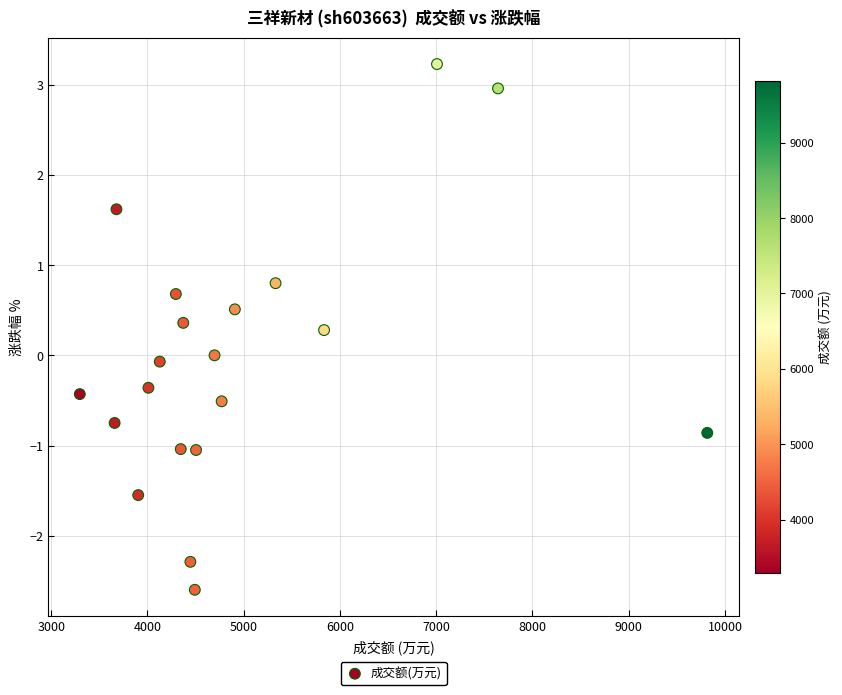

What is the range of Y values (max minus min)?

5.8